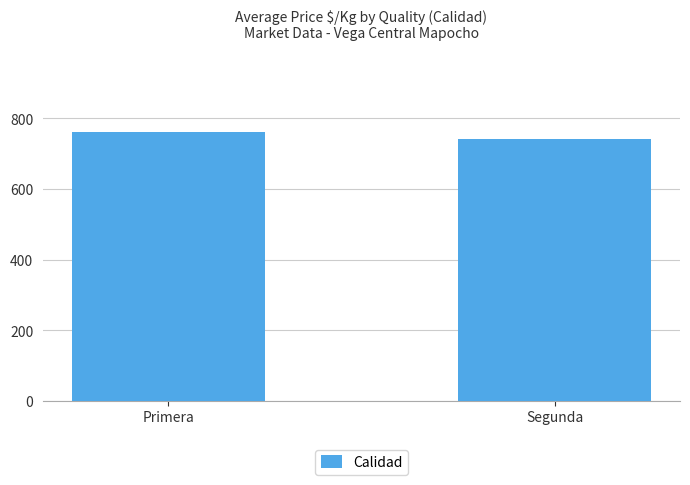

What is the value of the 2nd bar from the left?

742.5